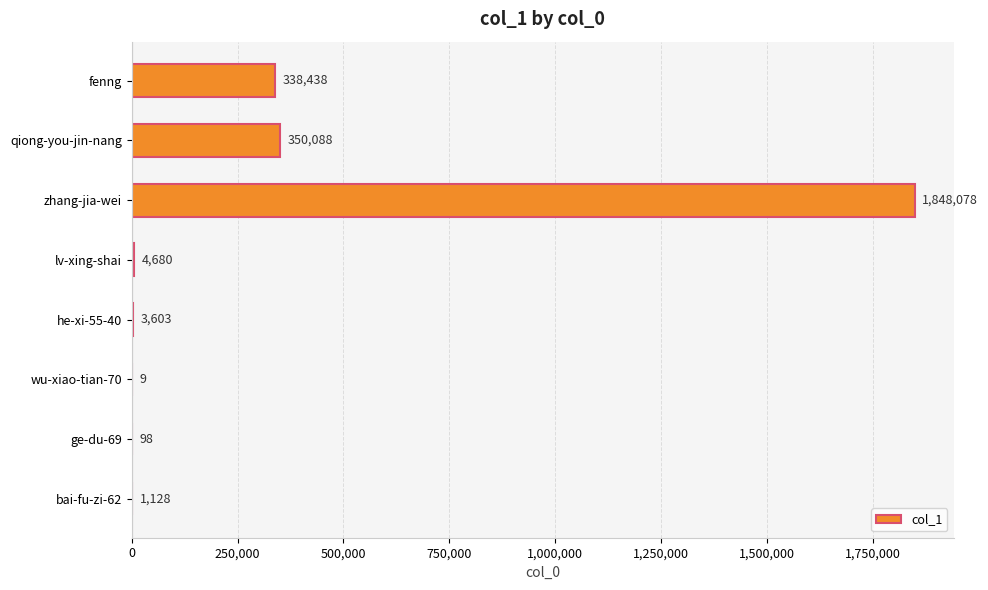

What is the change in value from qiong-you-jin-nang to bai-fu-zi-62?

-348960